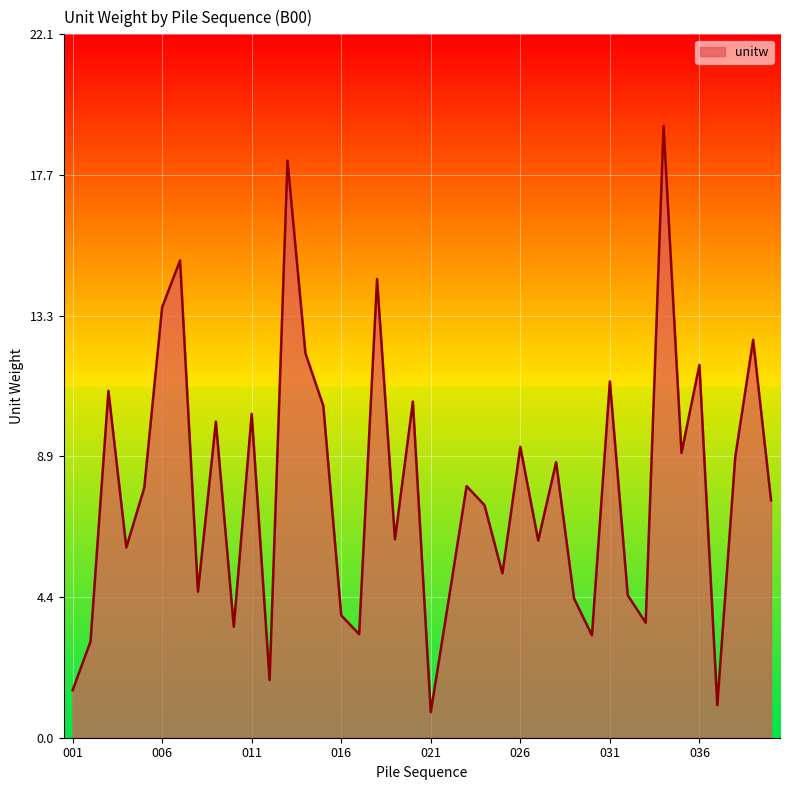

What is the difference between the maximum and minimum values?

18.4